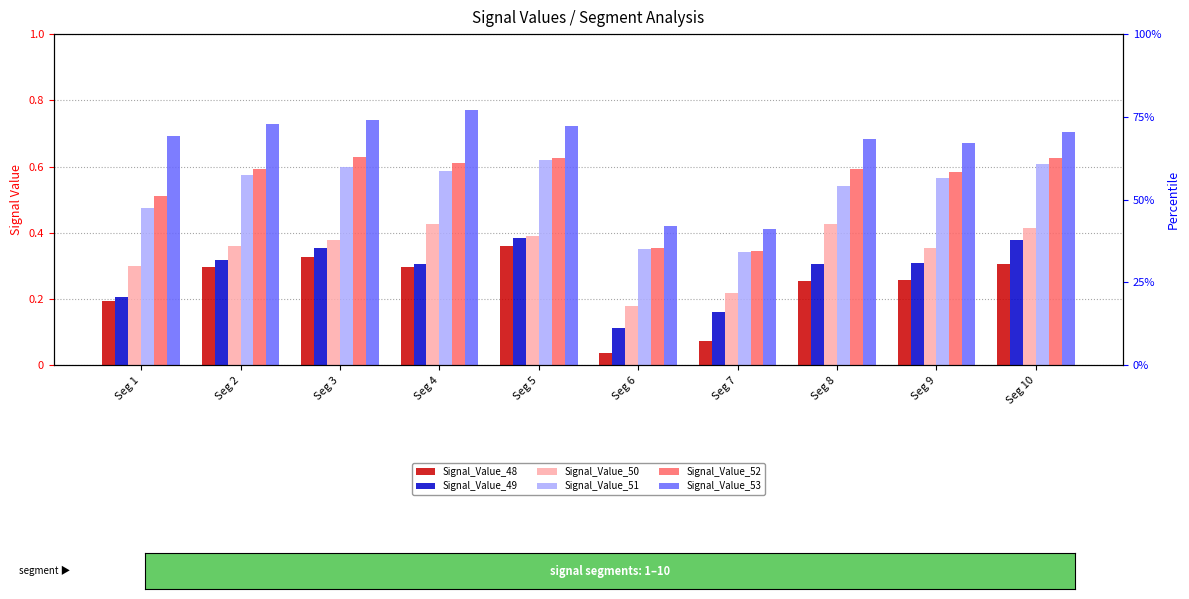

Reading right to left, transcribe all the data shown in this chart.

Signal_Value_48: 0.3	0.3	0.3	0.1	0.0	0.4	0.3	0.3	0.3	0.2
Signal_Value_49: 0.4	0.3	0.3	0.2	0.1	0.4	0.3	0.4	0.3	0.2
Signal_Value_50: 0.4	0.4	0.4	0.2	0.2	0.4	0.4	0.4	0.4	0.3
Signal_Value_51: 0.6	0.6	0.5	0.3	0.4	0.6	0.6	0.6	0.6	0.5
Signal_Value_52: 0.6	0.6	0.6	0.3	0.4	0.6	0.6	0.6	0.6	0.5
Signal_Value_53: 0.7	0.7	0.7	0.4	0.4	0.7	0.8	0.7	0.7	0.7